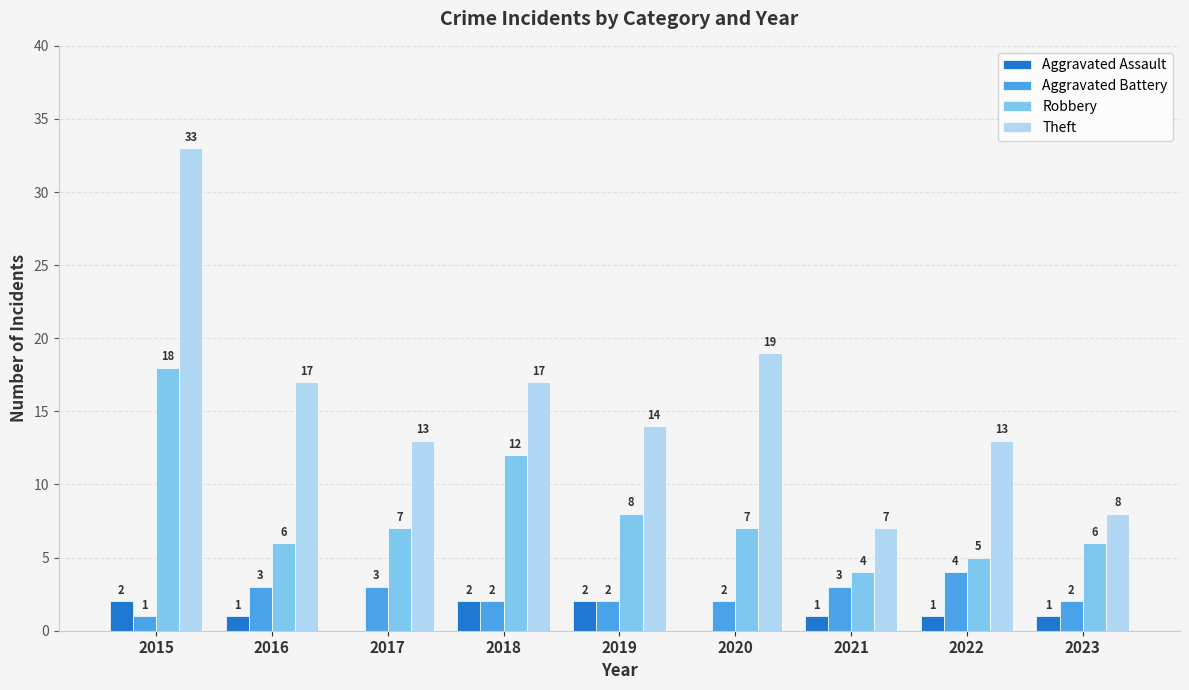

What is the average value of the Aggravated Assault series?

1